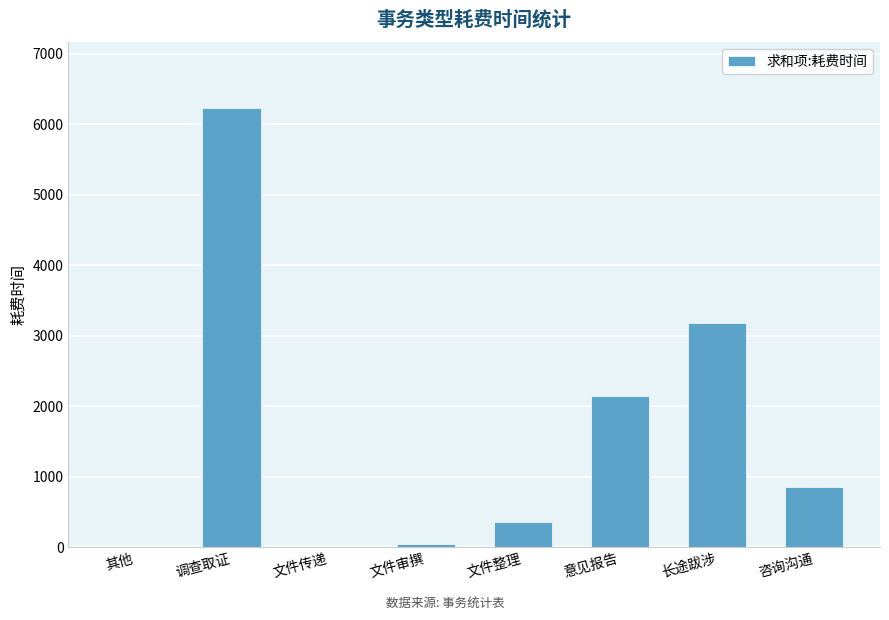

What is the sum of all values?

12840